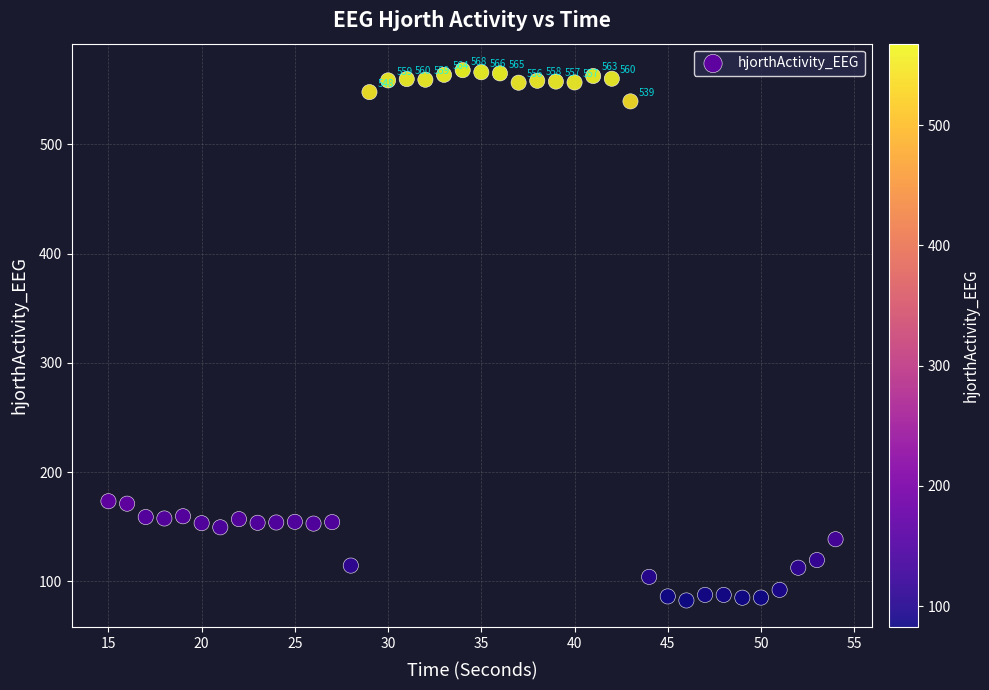

What is the range of X values (max minus min)?

39.0